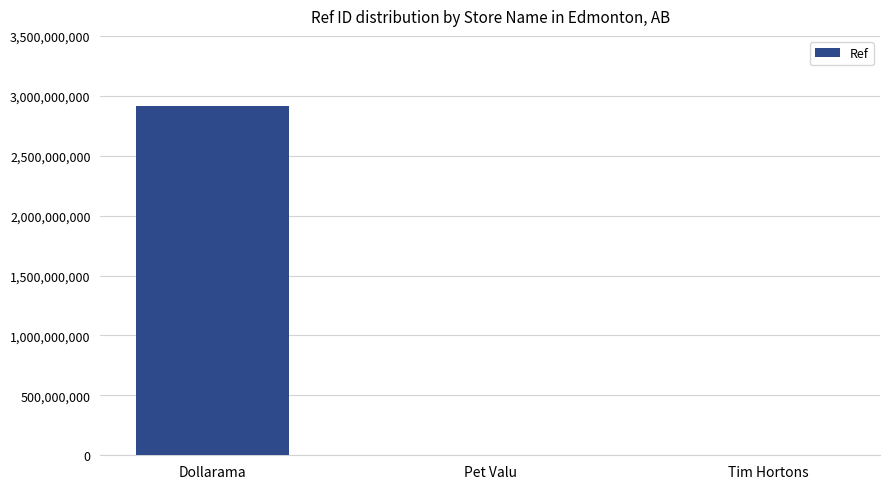

What is the average value?

970540651